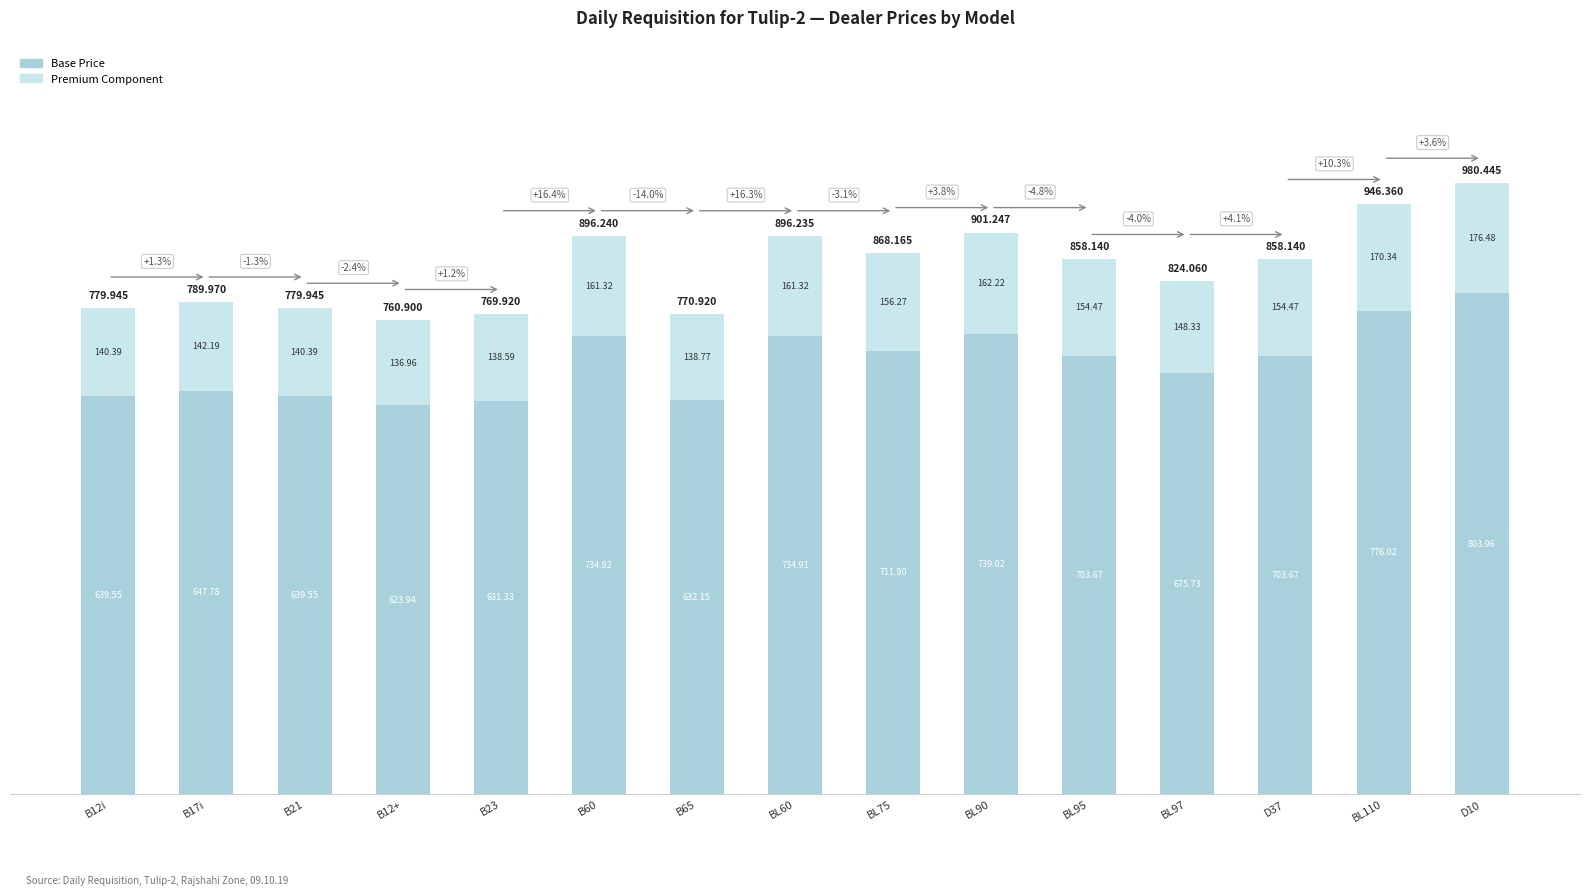

What is the label of the 14th bar from the right?

B17i